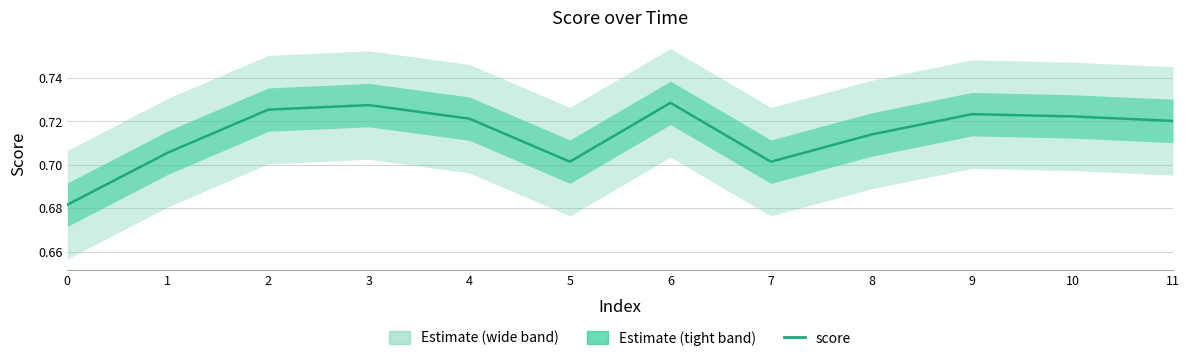

What is the sum of the values at 10 and 8?

1.4